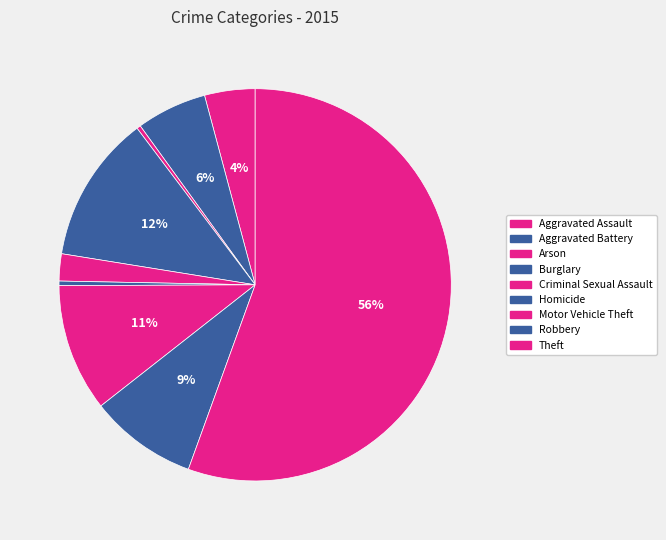

Rank the categories by value from lowest to highest.

Arson, Homicide, Criminal Sexual Assault, Aggravated Assault, Aggravated Battery, Robbery, Motor Vehicle Theft, Burglary, Theft